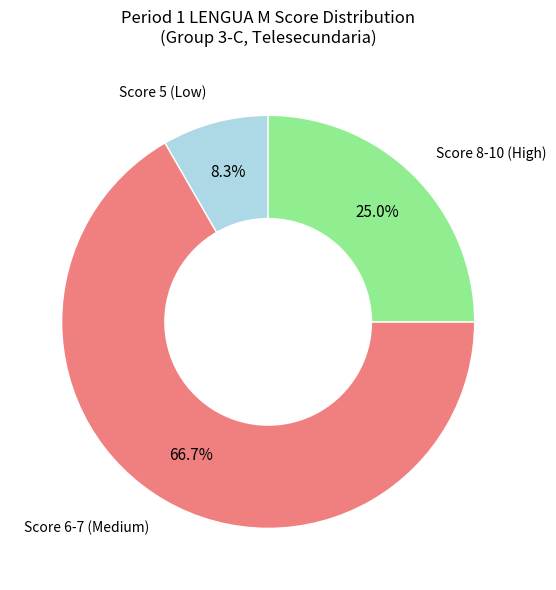

Is there a majority slice in this chart?

Yes